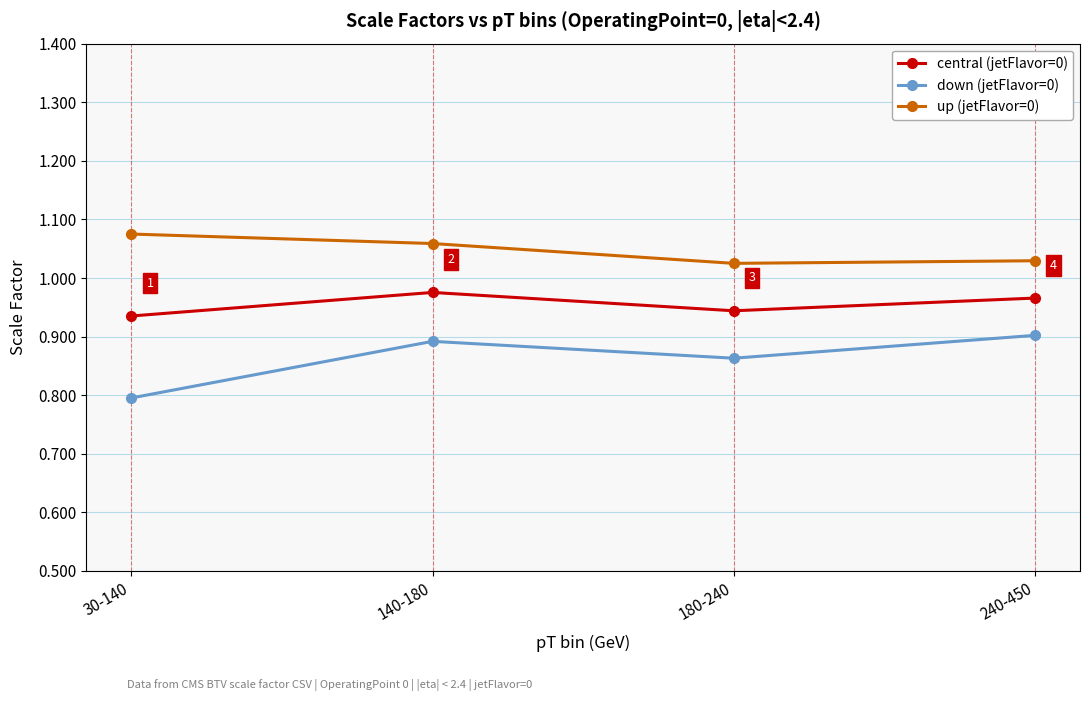

How many central (jetFlavor=0) values are between 0 and 1?

4